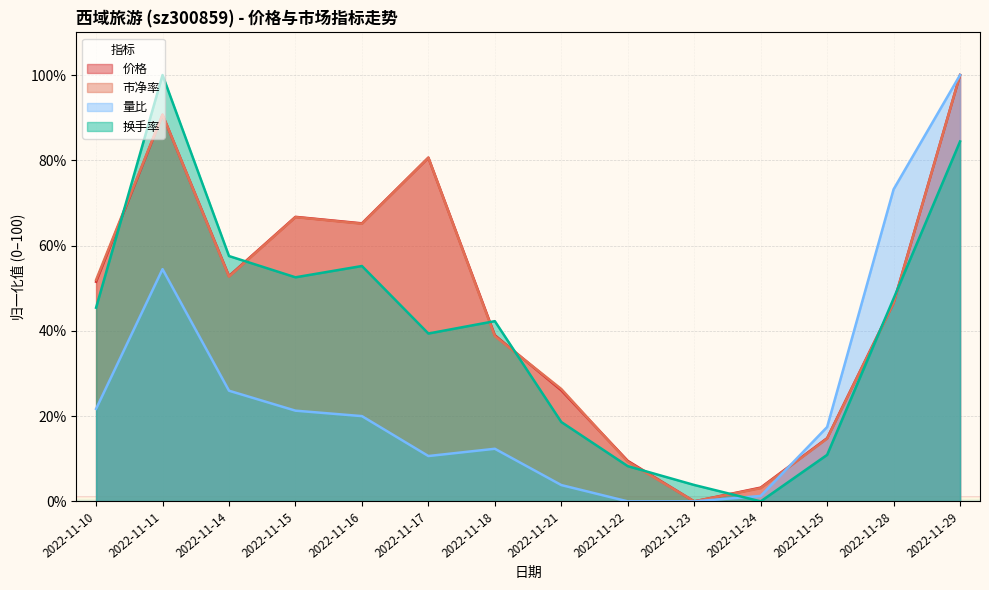

Which series has the widest spread of values?

换手率